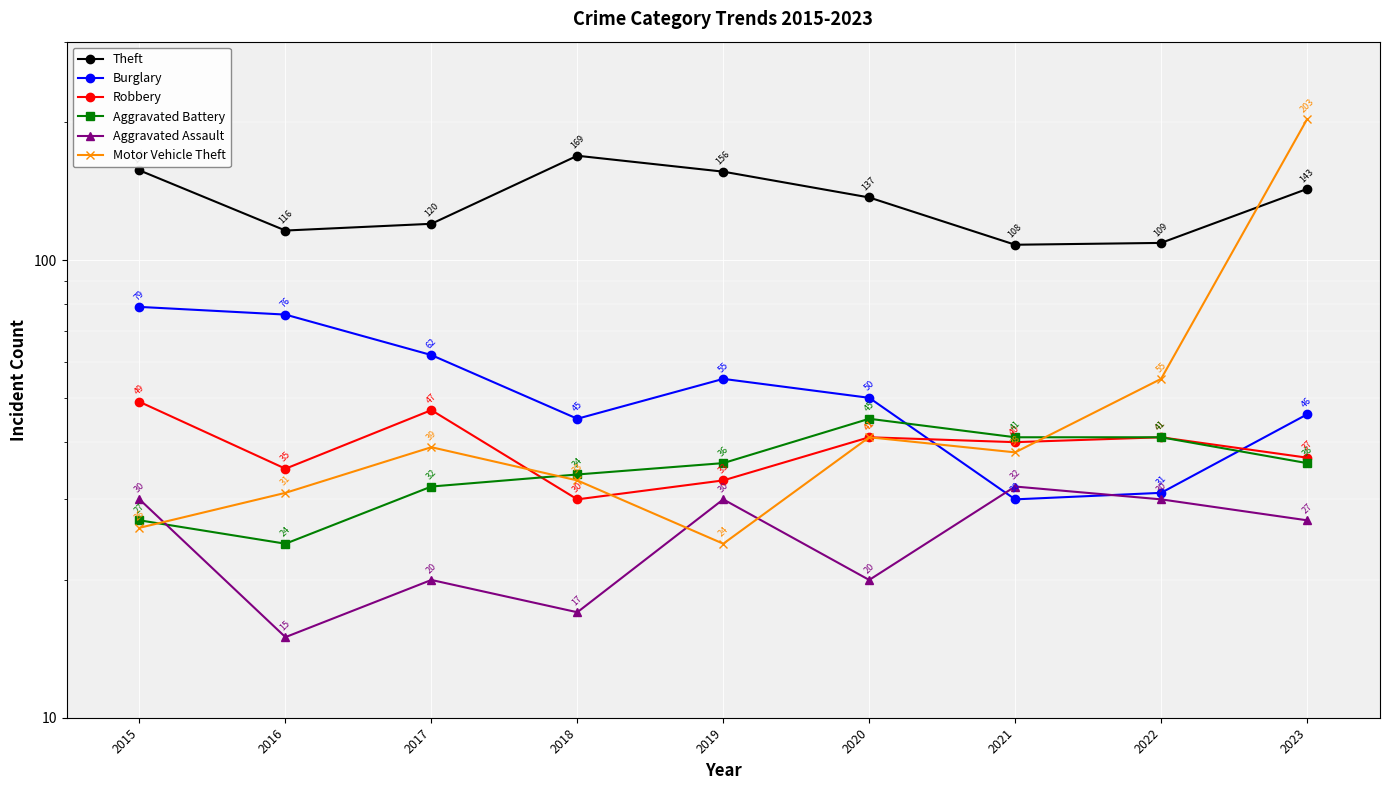

What are all the series names shown in the legend?

Theft, Burglary, Robbery, Aggravated Battery, Aggravated Assault, Motor Vehicle Theft